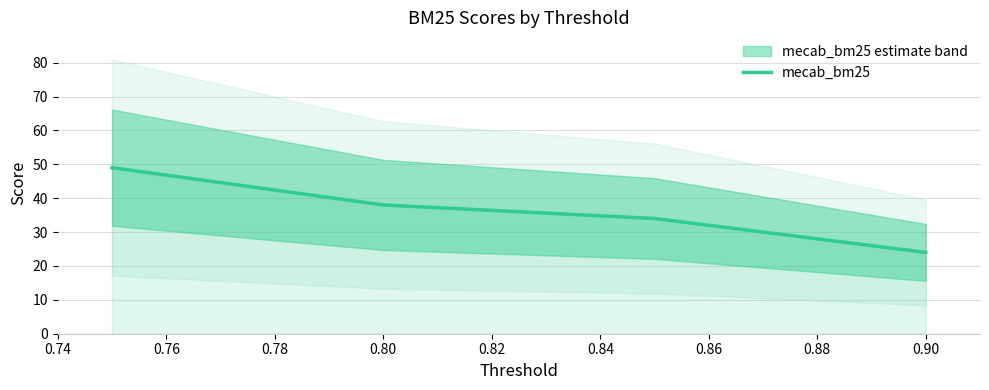

True or false: mecab_bm25 has more than 0 points higher than both neighbors.

False